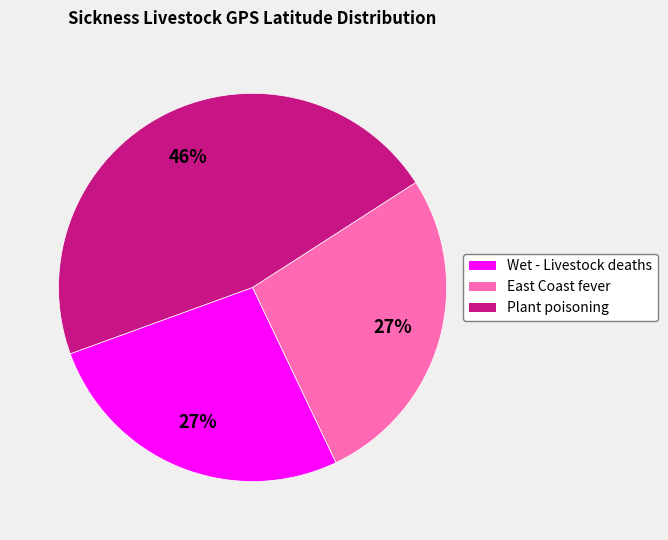

To the nearest percent, what is the average slice percentage?

33%